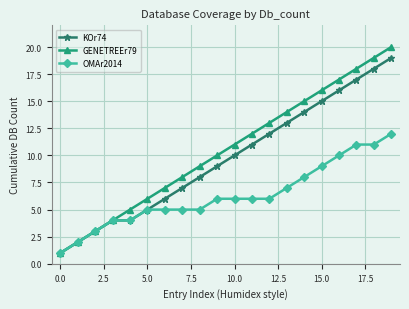

List the series in order of their peak value, highest first.

GENETREEr79, KOr74, OMAr2014